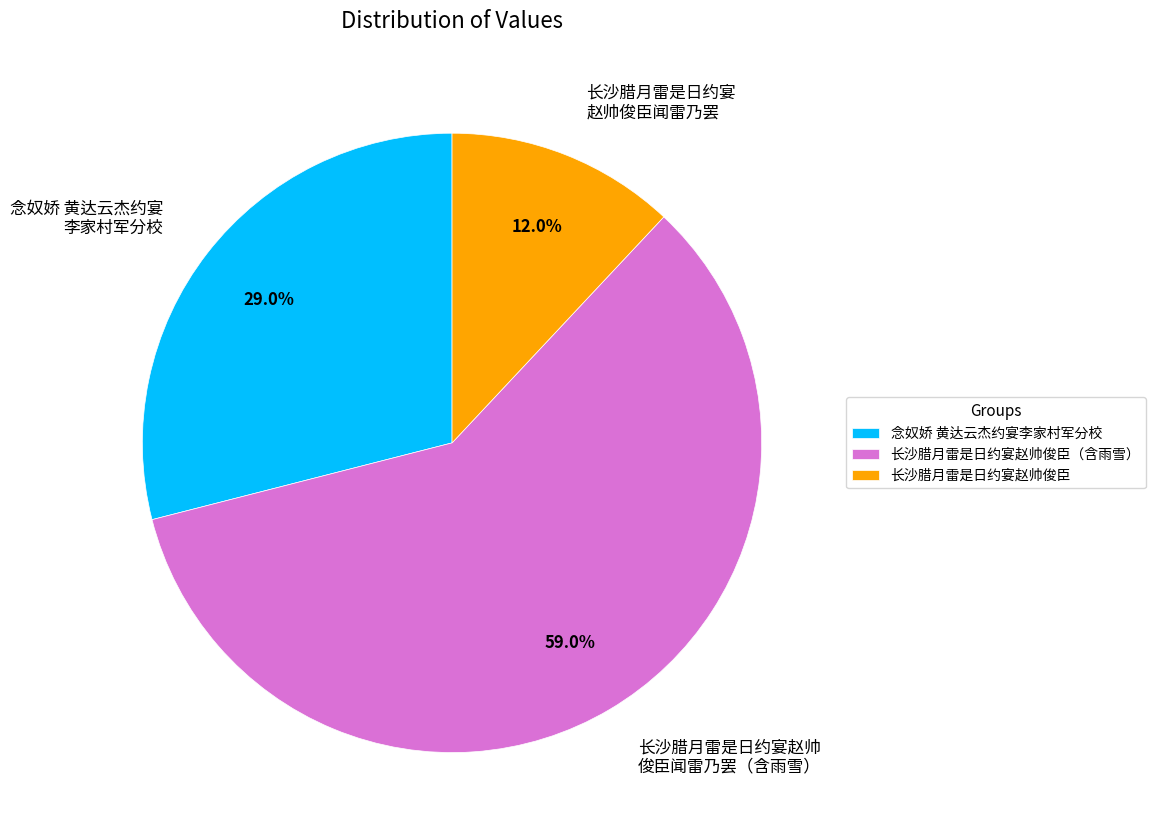

Between 长沙腊月雷是日约宴赵帅 俊臣闻雷乃罢（含雨雪） and 念奴娇 黄达云杰约宴 李家村军分校, which is larger?

长沙腊月雷是日约宴赵帅 俊臣闻雷乃罢（含雨雪）